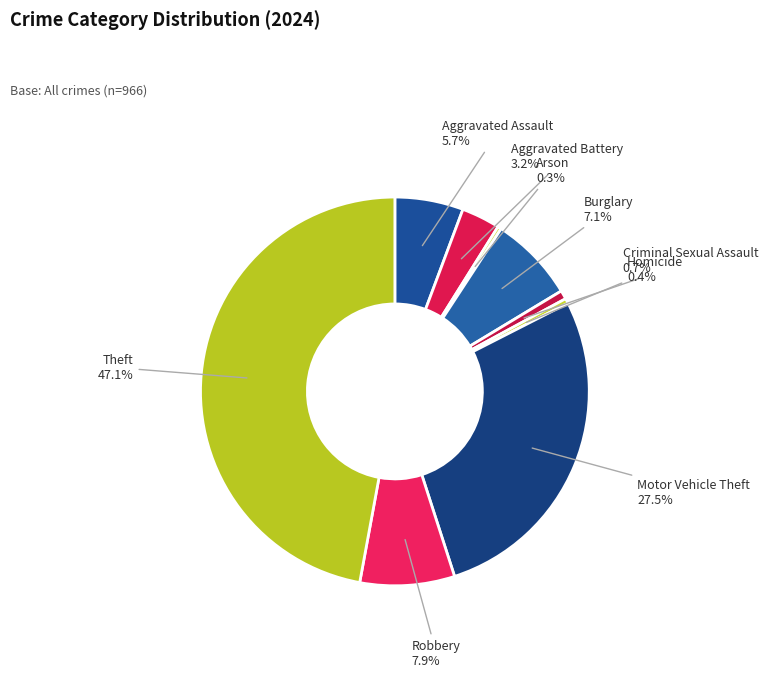

How many segments does this pie chart have?

9